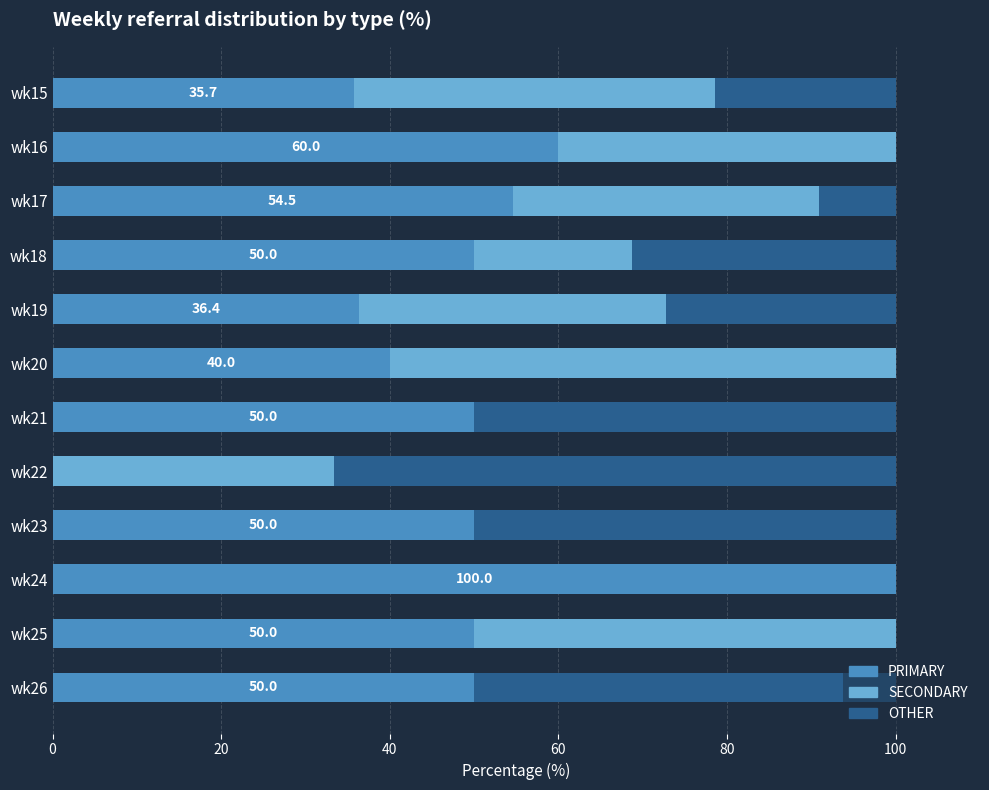

What is the maximum value for PRIMARY?

100.0